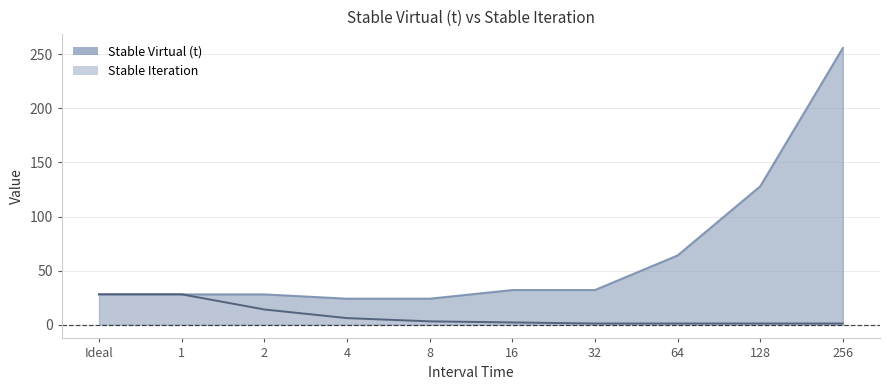

True or false: Stable Iteration and Stable Virtual (t) intersect in this chart.

False